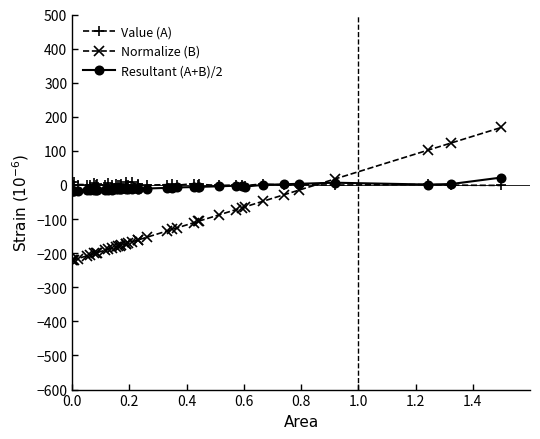

What are all the series names shown in the legend?

Value (A), Normalize (B), Resultant (A+B)/2